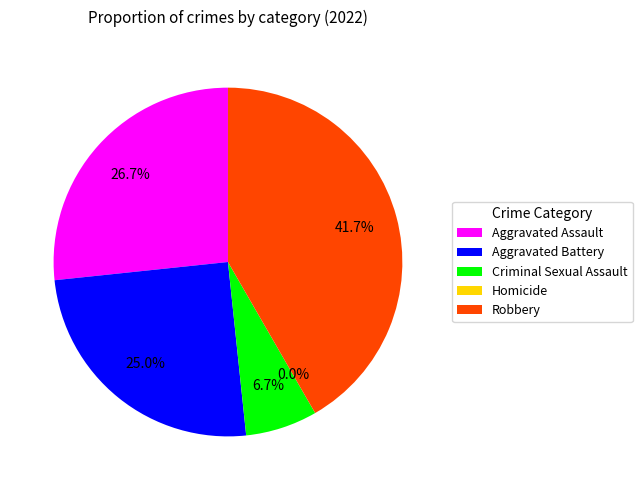

Which category has the biggest portion of the pie?

Robbery